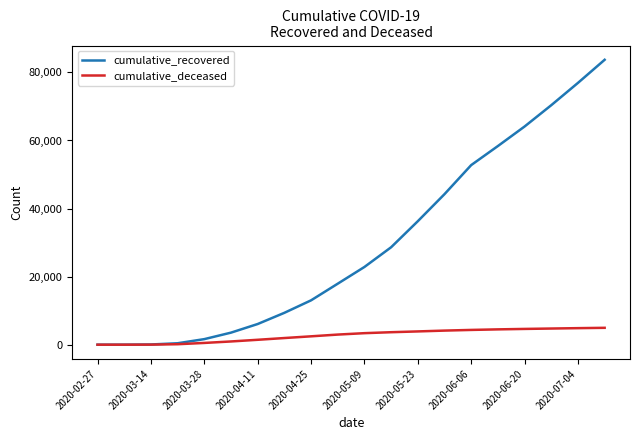

List the series in order of their peak value, lowest first.

cumulative_deceased, cumulative_recovered